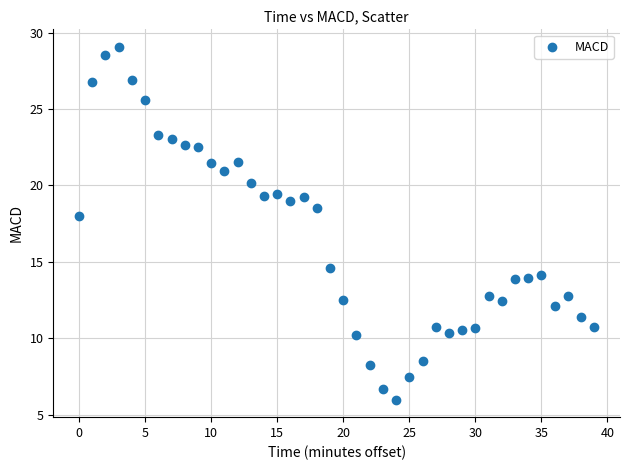

What is the range of Y values (max minus min)?

23.1